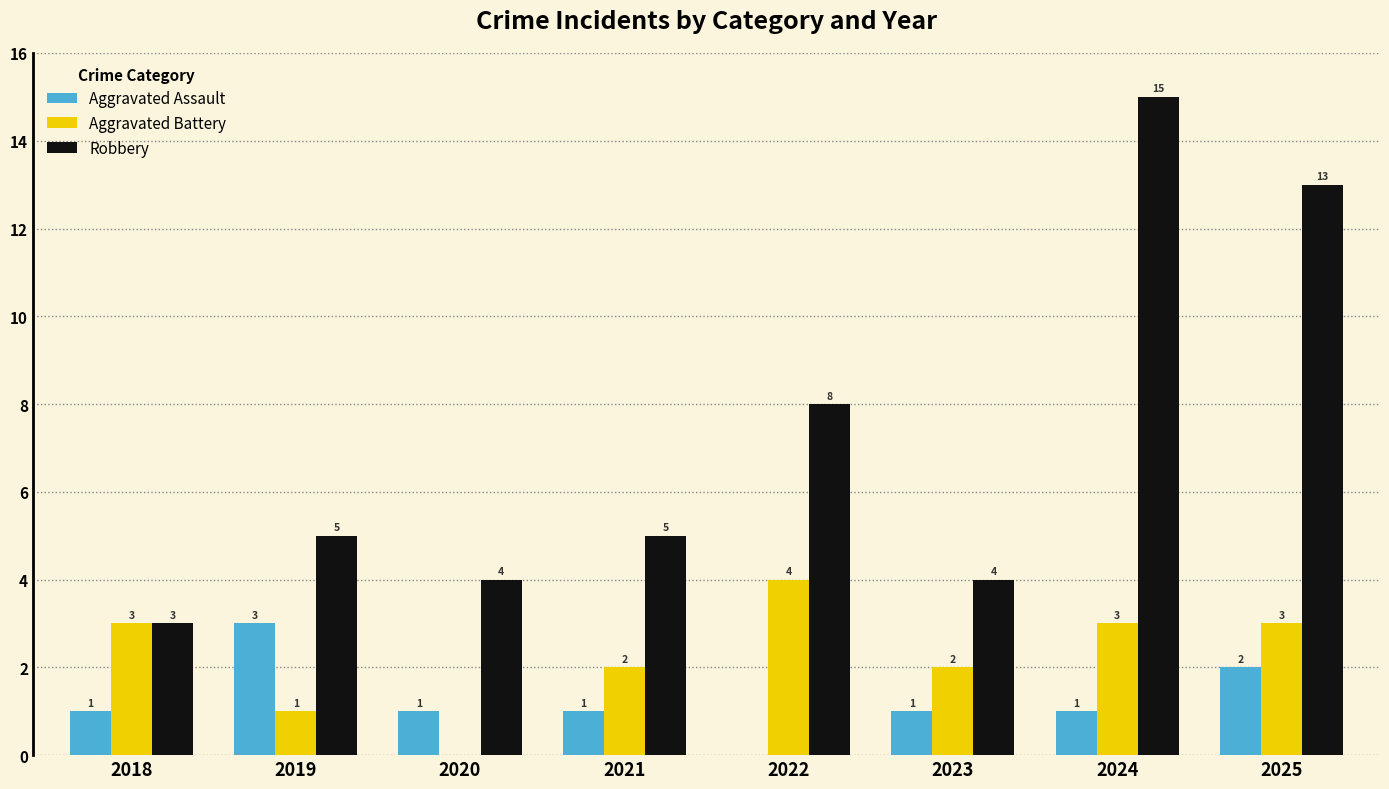

How many data points does each series have?

8